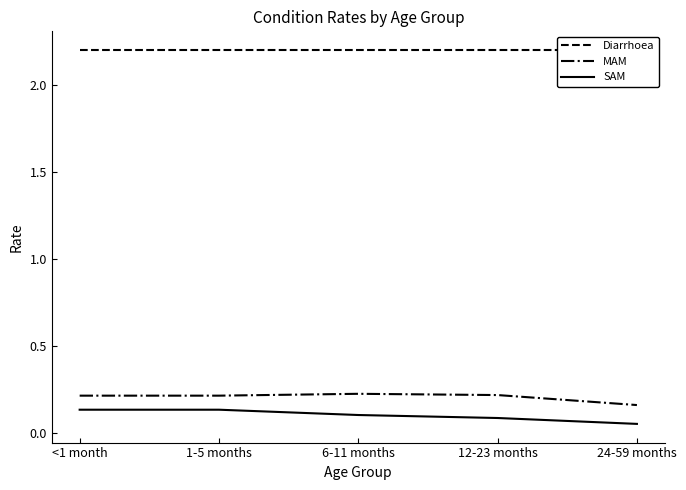

What is the value of the MAM point at the 3rd from the left?

0.2